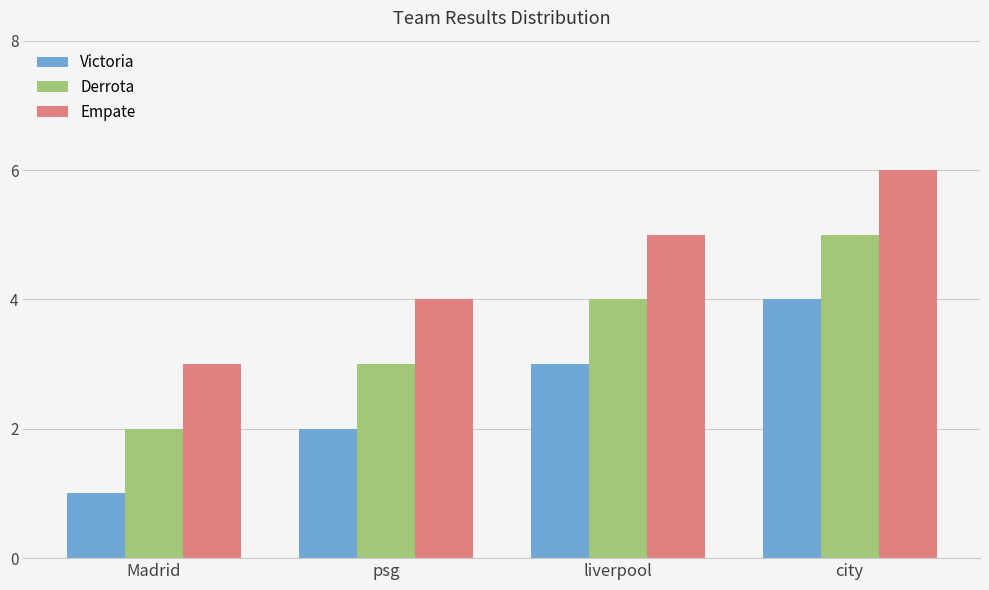

What is the label of the 4th bar from the right?

Madrid